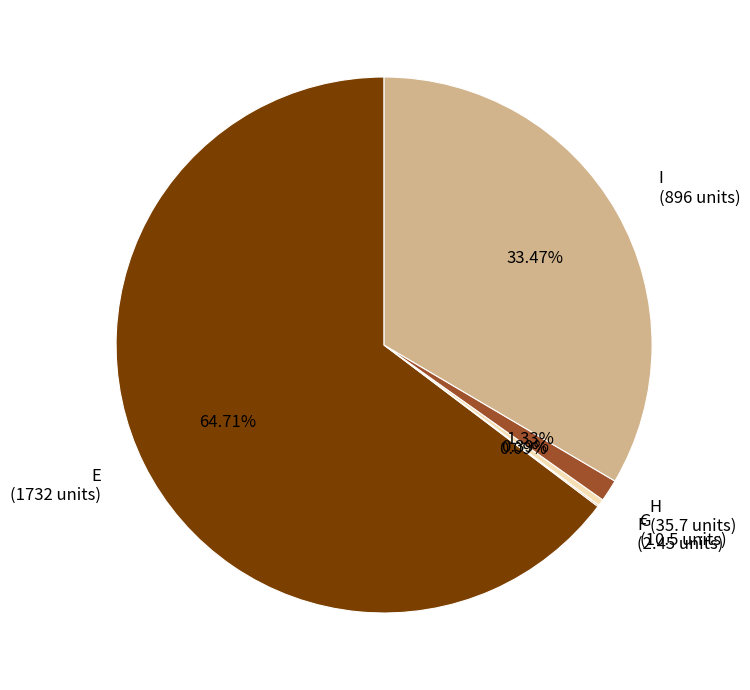

To the nearest percent, what is the difference between the largest and smallest slice percentages?

65%